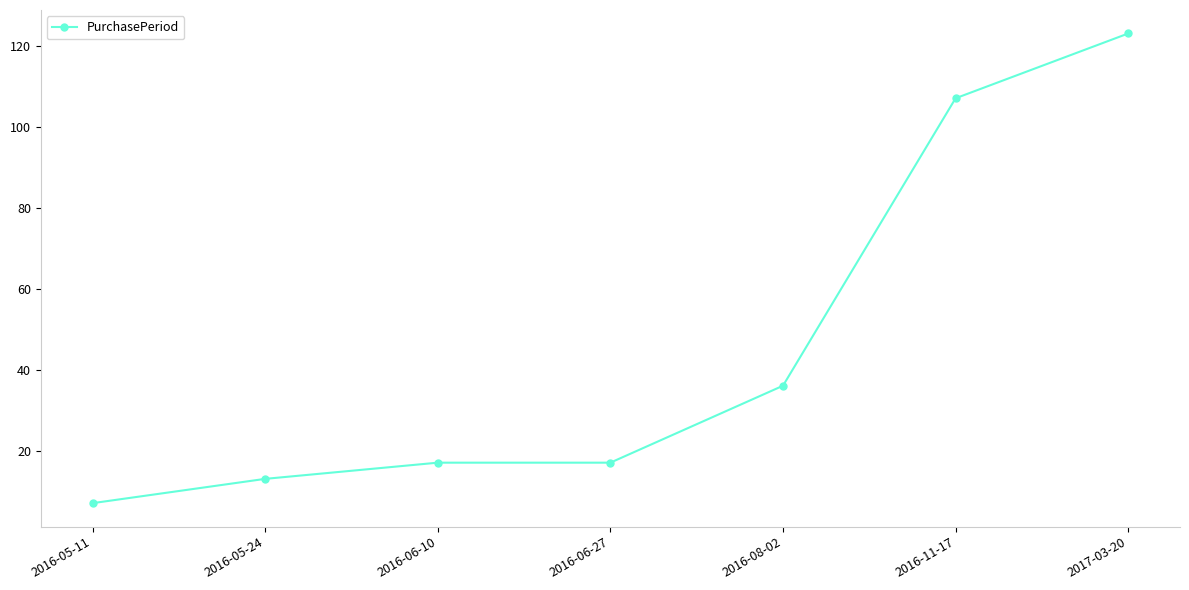

Is it true that the value at 2016-05-11 is 7?

True